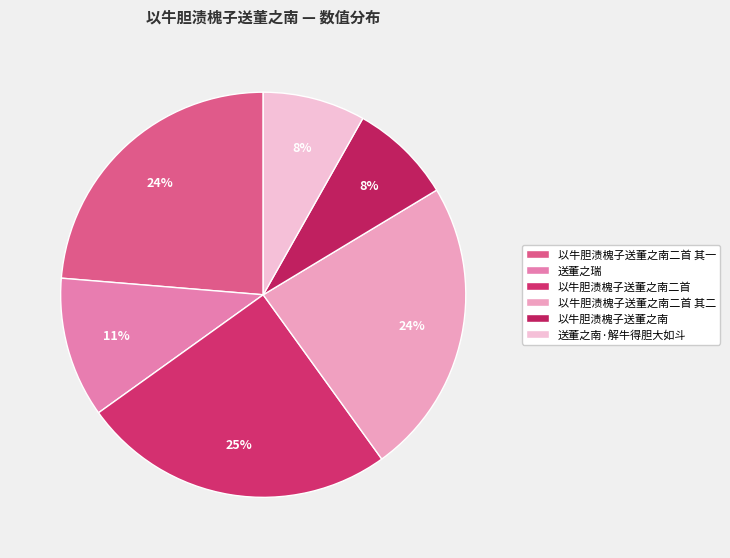

Rank the categories by value from lowest to highest.

送董之南·解牛得胆大如斗, 以牛胆渍槐子送董之南, 送董之瑞, 以牛胆渍槐子送董之南二首 其一, 以牛胆渍槐子送董之南二首 其二, 以牛胆渍槐子送董之南二首